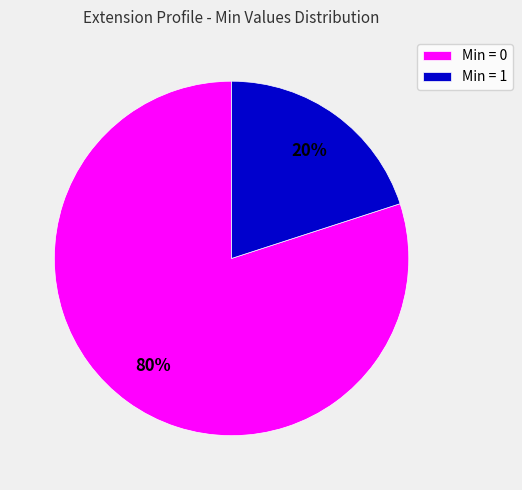

Count the number of slices in the pie.

2